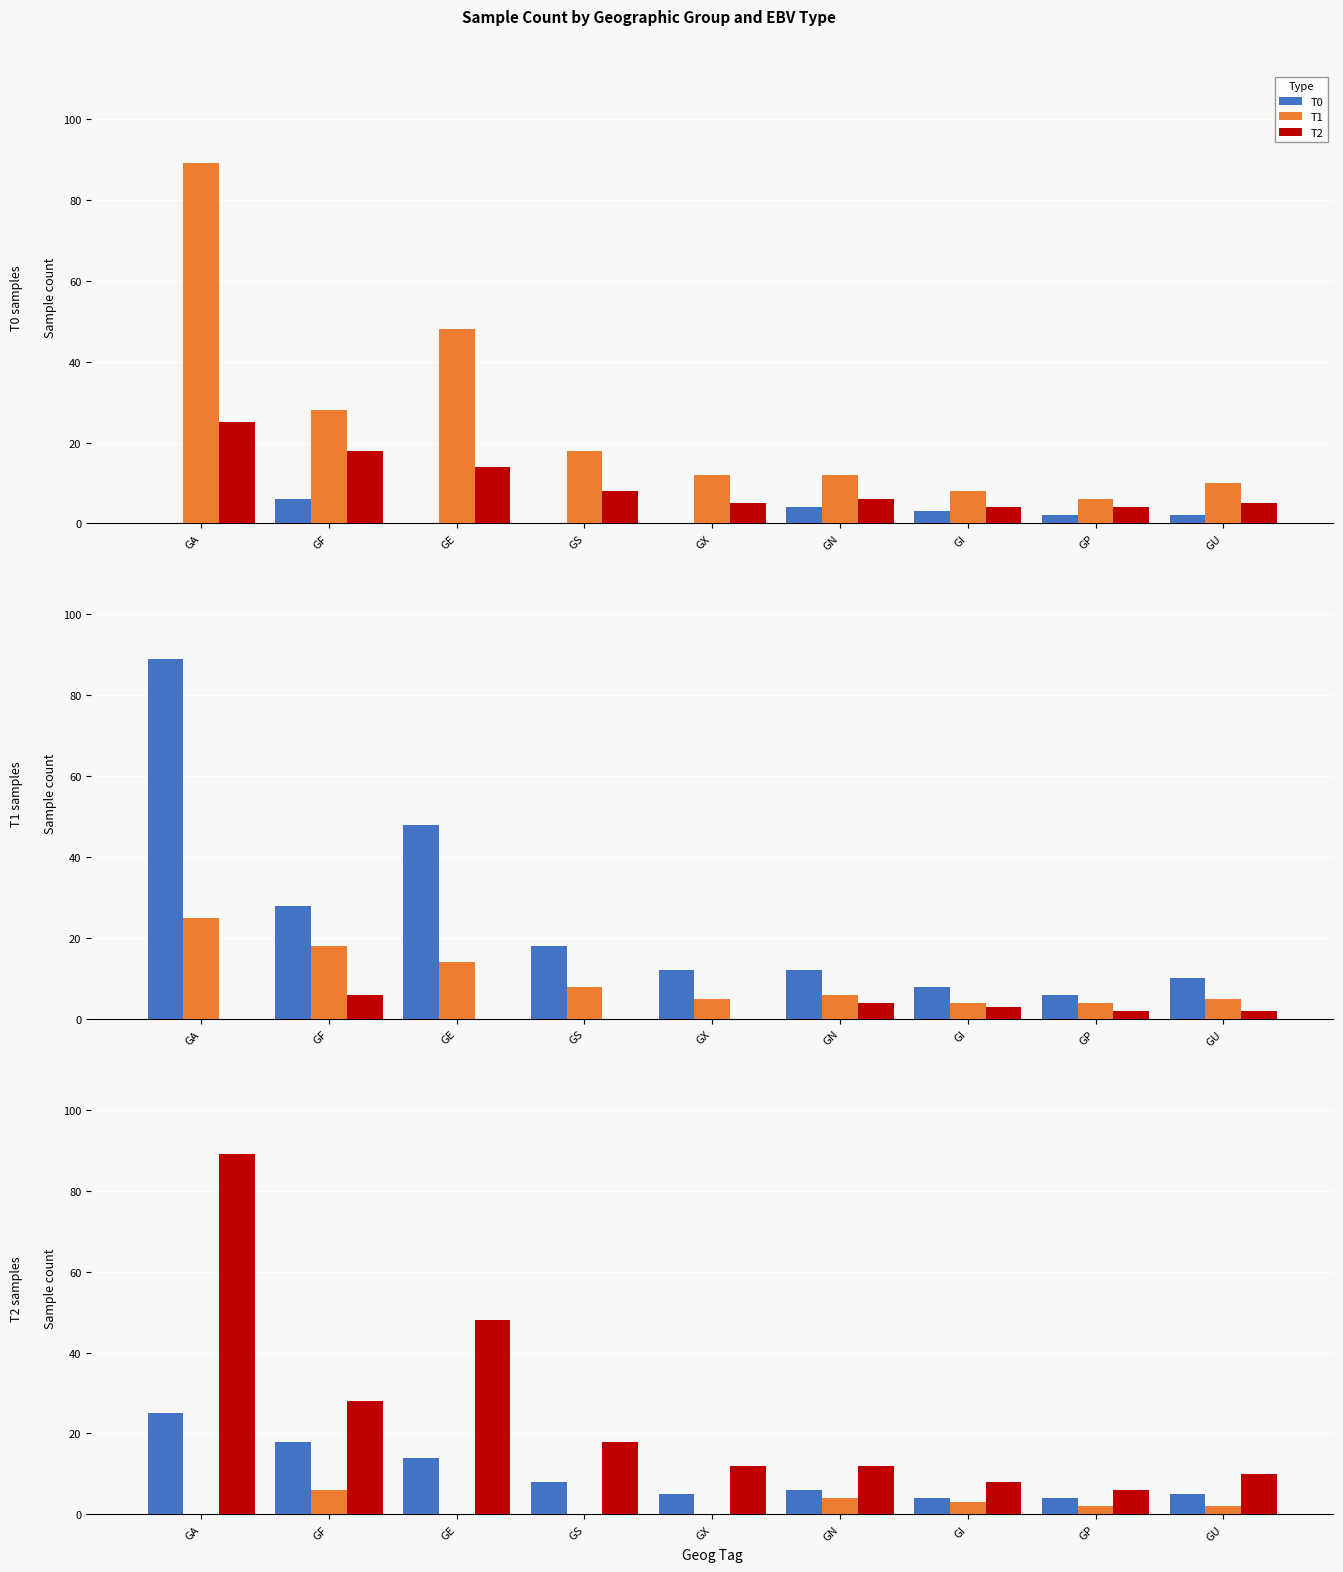

List the series in order of their overall mean, highest first.

T2, T0, T1